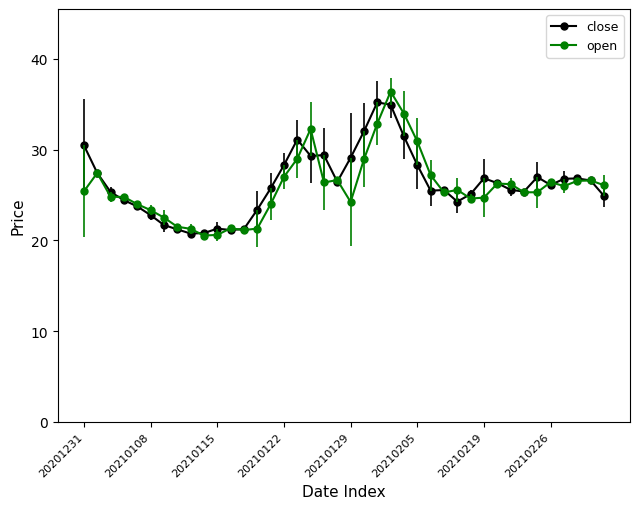

What is the value of the close point at the 6th from the left?

22.8